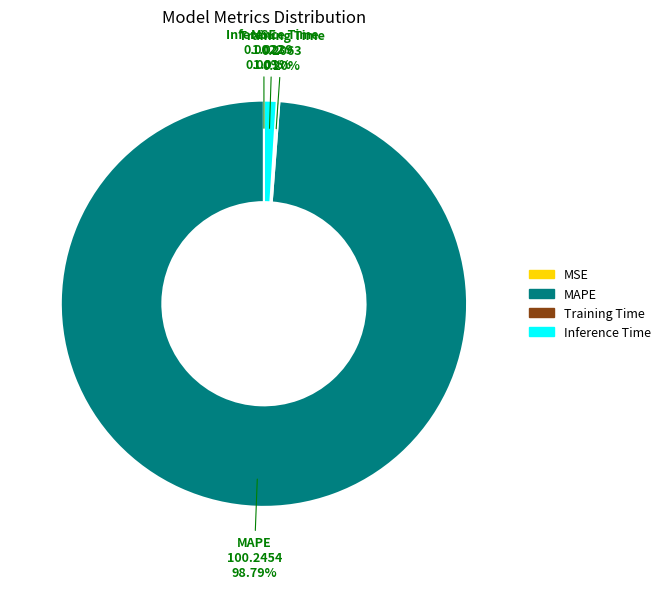

Is Inference Time the majority of the pie?

No